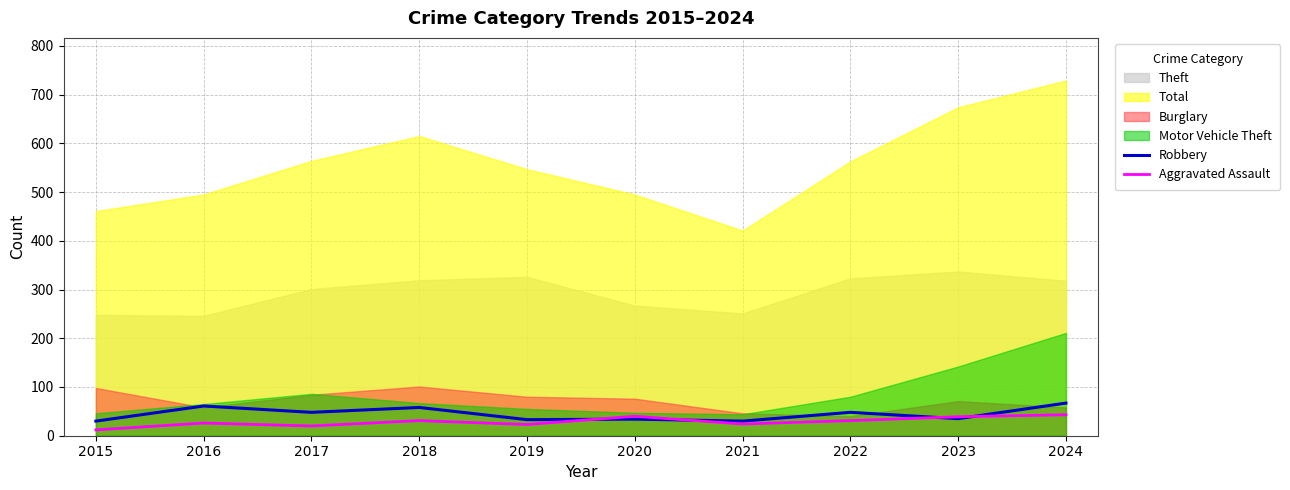

After their last crossing, which series has the higher values: Robbery or Aggravated Assault?

Robbery